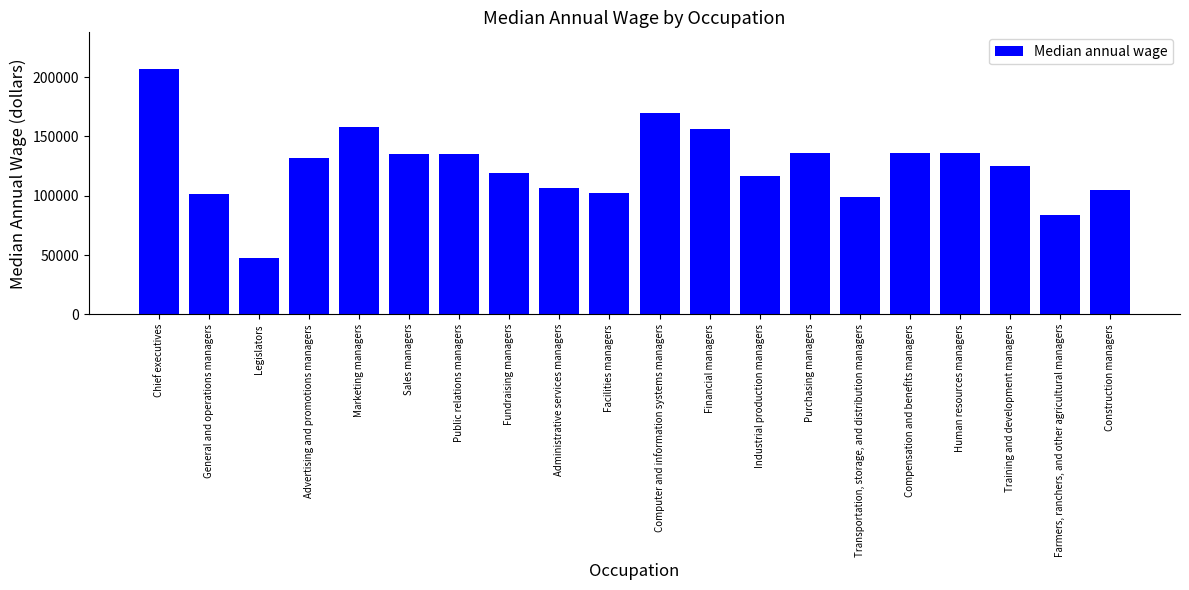

Is it true that the value at Training and development managers is 125040?

True